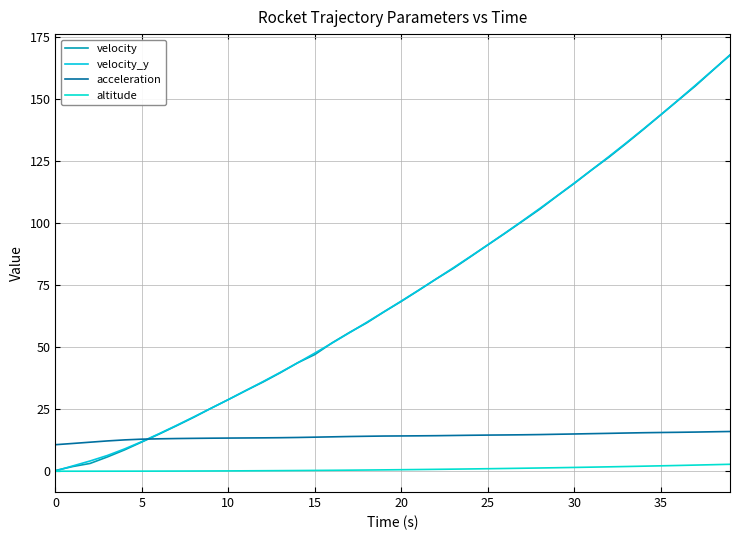

Does the chart have visible grid lines?

Yes